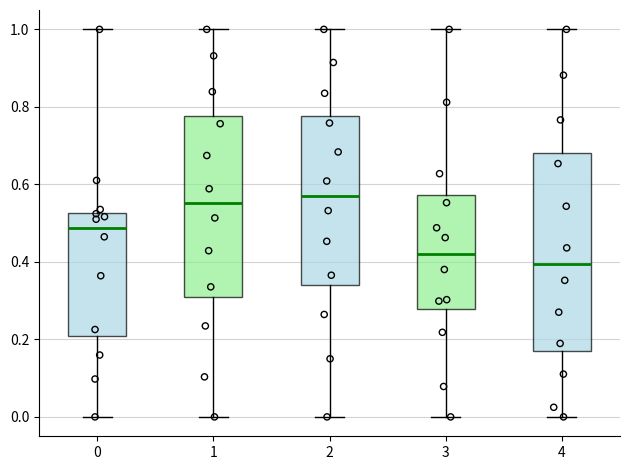

Where is the upper edge of the box at x = 2 on the y-axis? The values are not printed on the chart, so give them approximately, as read against the axis.

0.78